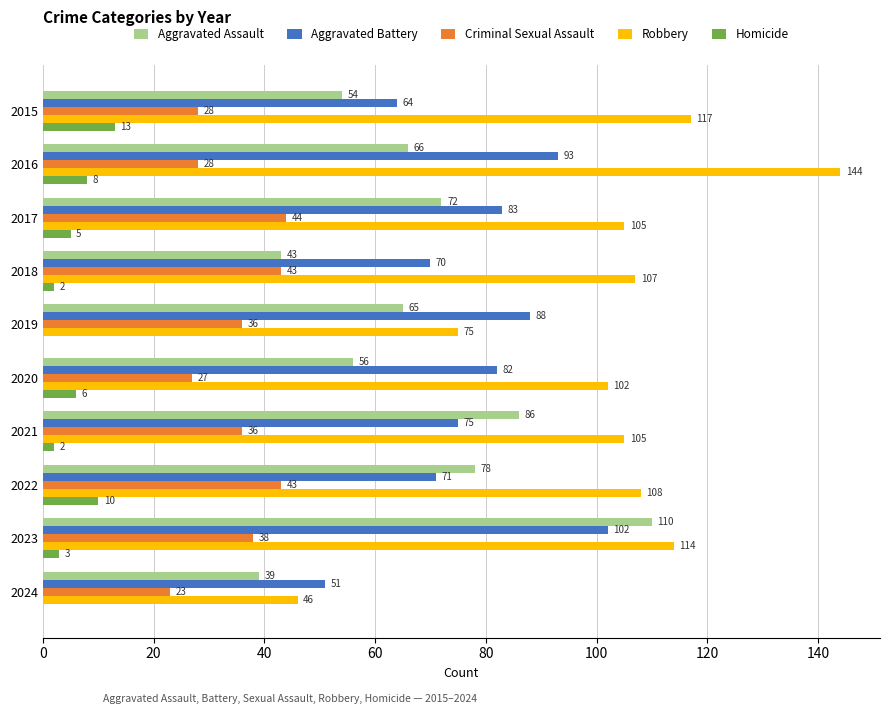

What is the total value across all series at 2018?

265